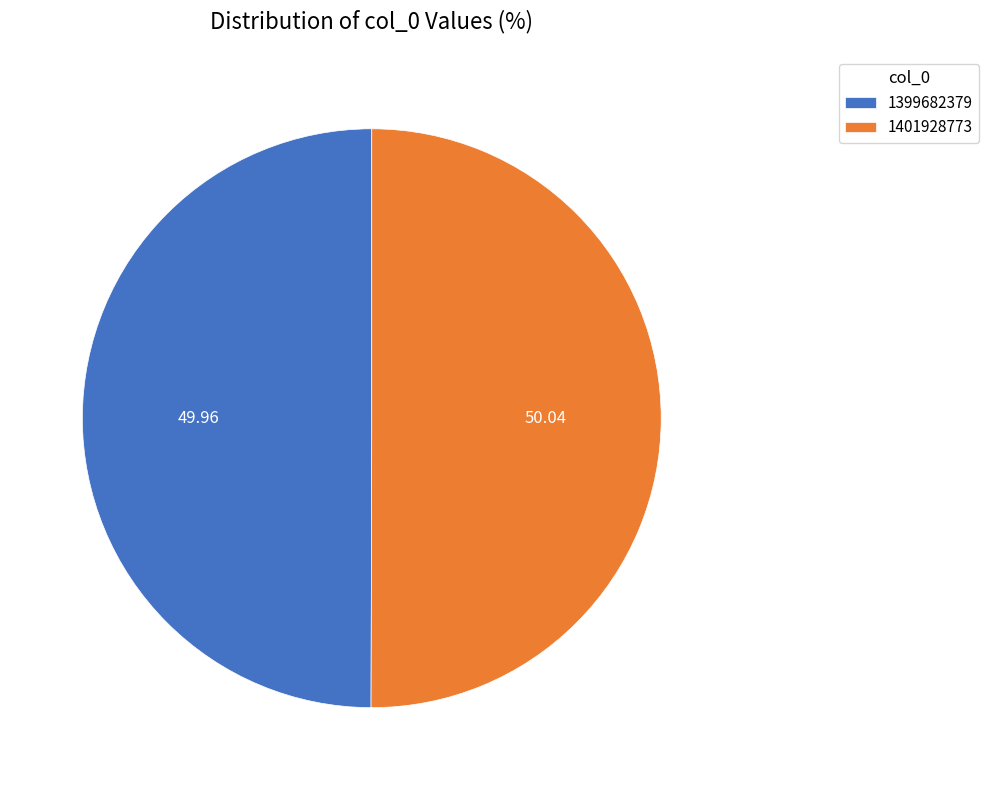

Is the sum of 1399682379 and 1401928773 greater than half?

Yes